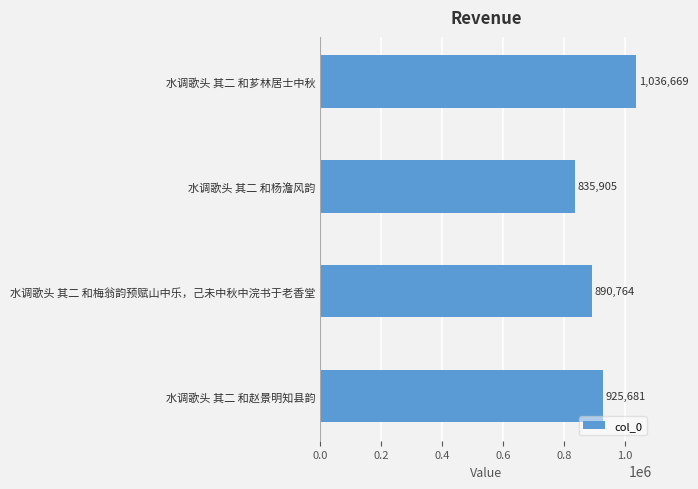

Are the bars horizontal?

Yes